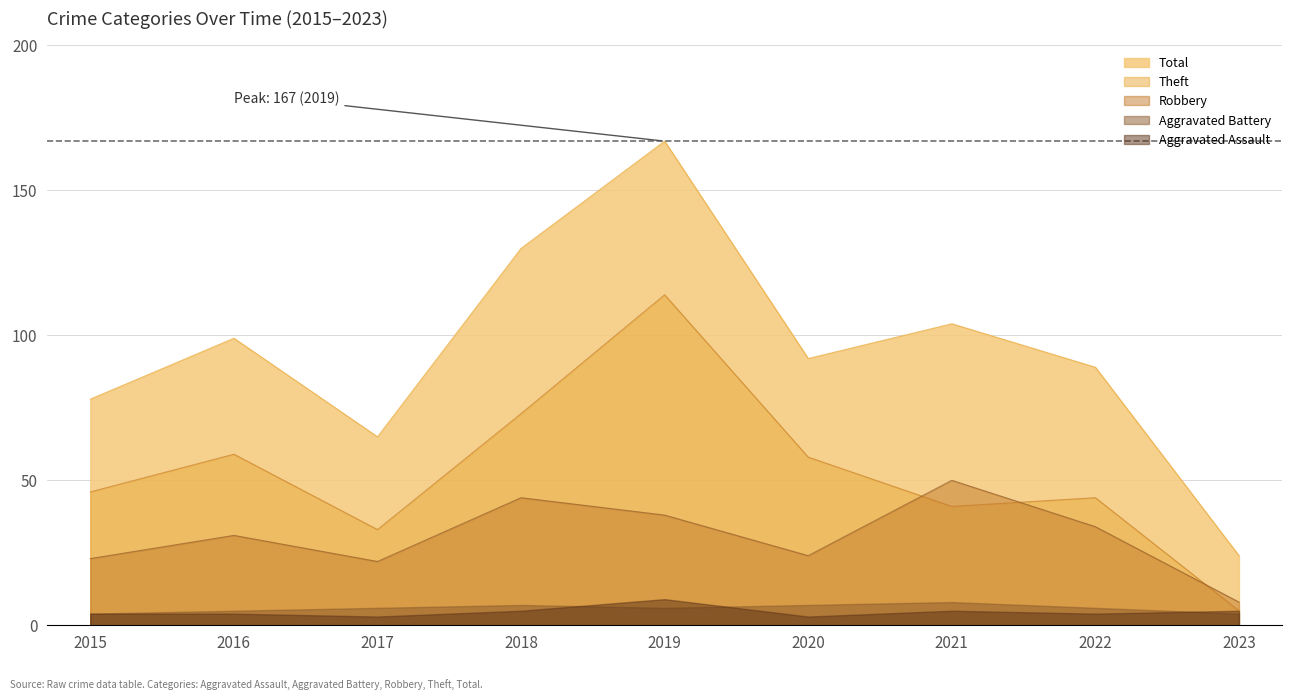

Rank the categories by Theft value from highest to lowest.

2019, 2018, 2016, 2020, 2015, 2022, 2021, 2017, 2023